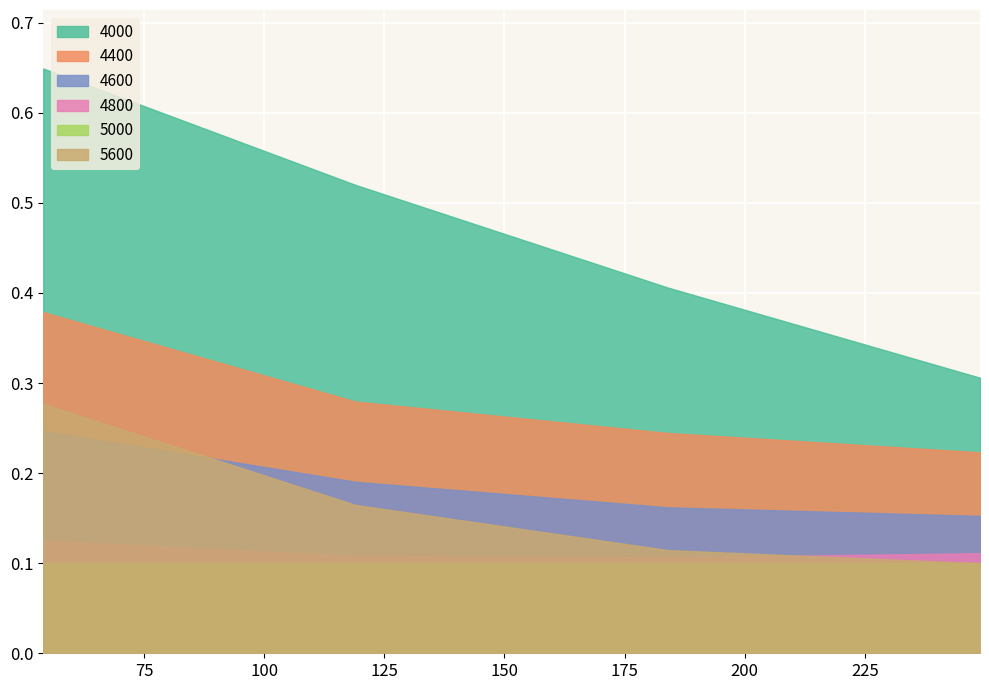

At which label is 4400 closest to 0?

249